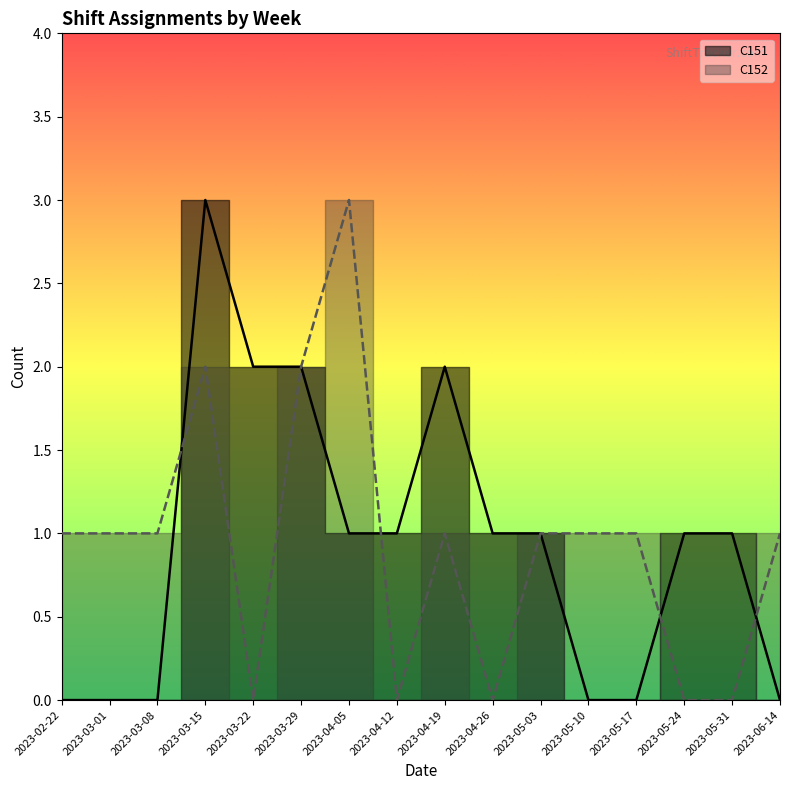

Rank the categories by C152_count value from highest to lowest.

2023-04-05, 2023-03-15, 2023-03-29, 2023-02-22, 2023-03-01, 2023-03-08, 2023-04-19, 2023-05-03, 2023-05-10, 2023-05-17, 2023-06-14, 2023-03-22, 2023-04-12, 2023-04-26, 2023-05-24, 2023-05-31